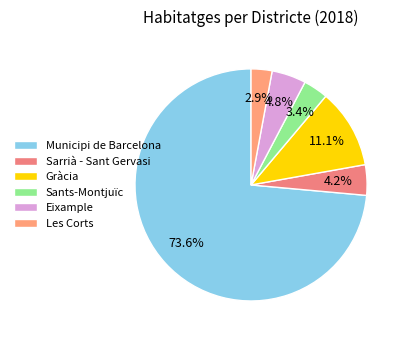

What is the smallest slice in the pie chart?

Les Corts